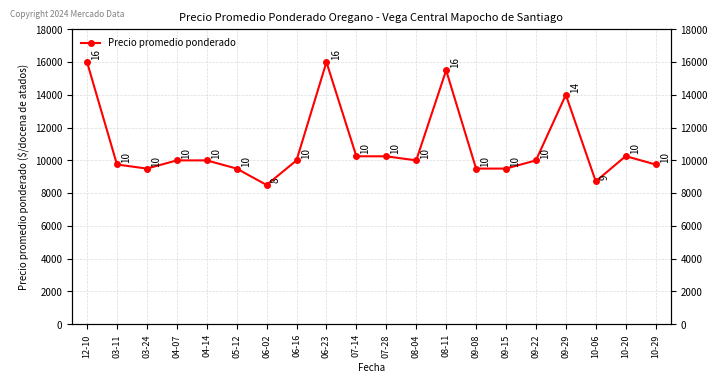

Count the number of values greater than 10000.

7